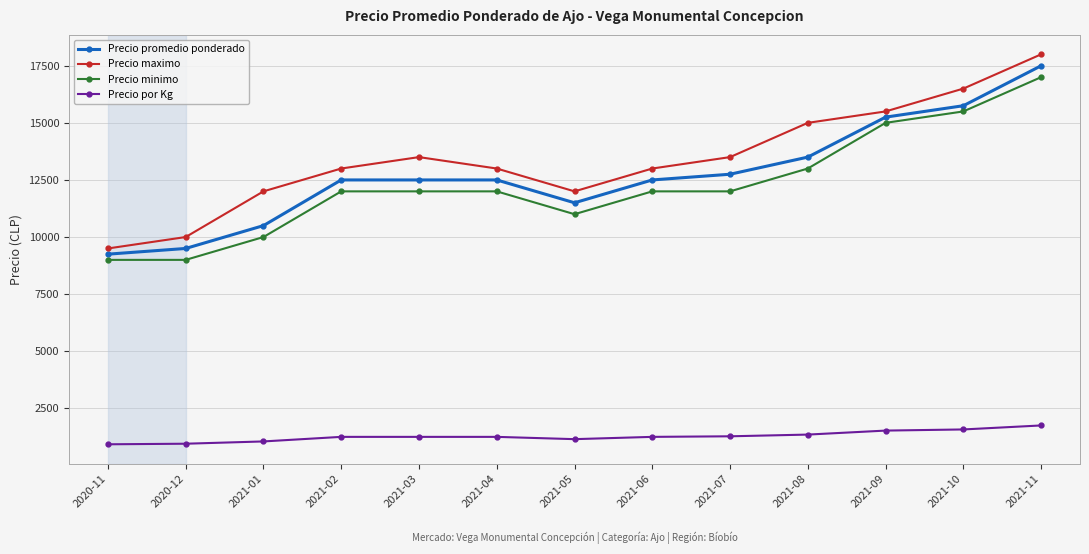

At which category is the sum across all series the highest?

2021-11